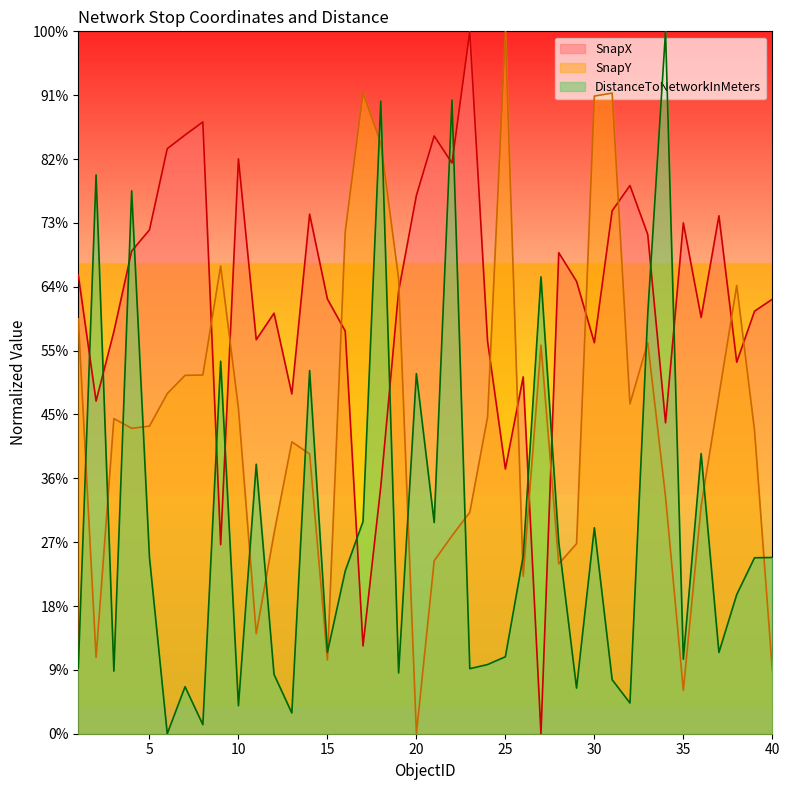

What is the difference between the maximum and minimum values in the DistanceToNetworkInMeters series?

55.0